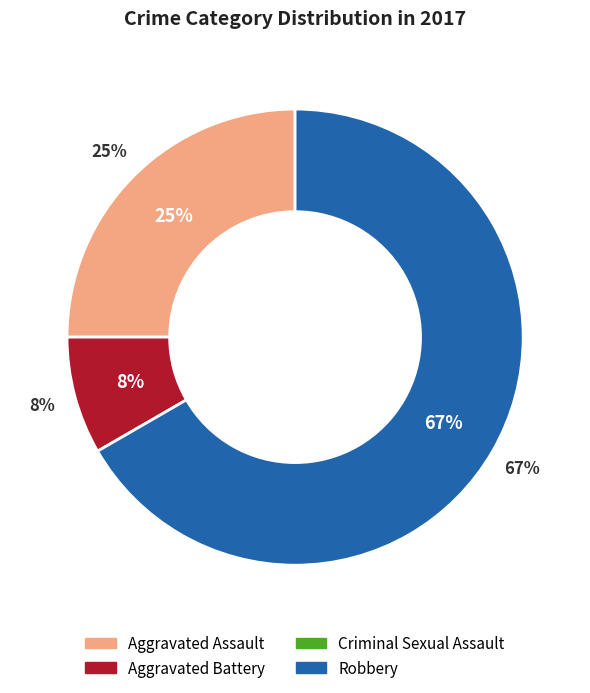

Is there a majority slice in this chart?

Yes